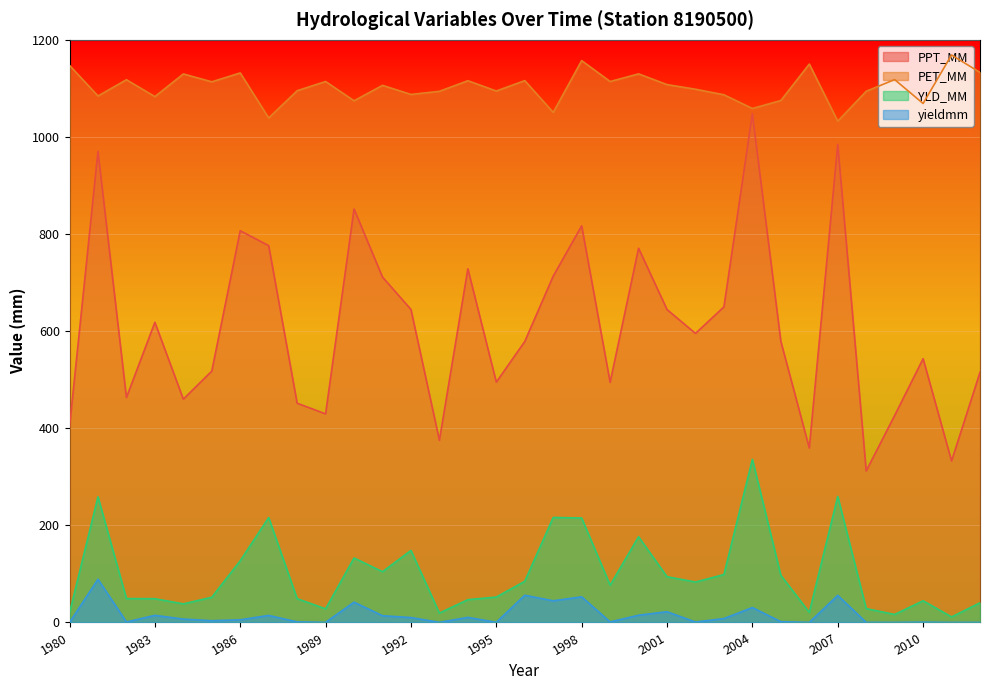

At which category does yieldmm reach its first local valley?

1982